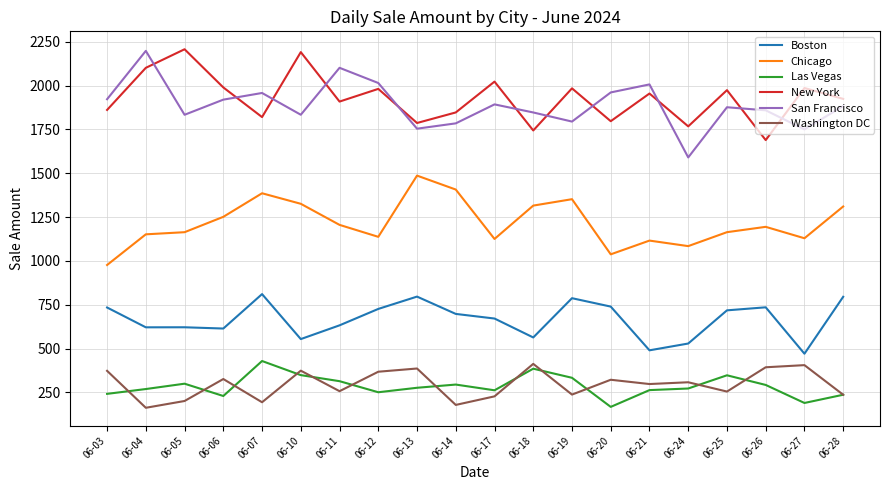

Where does the Washington DC series first go above 308?

06-03